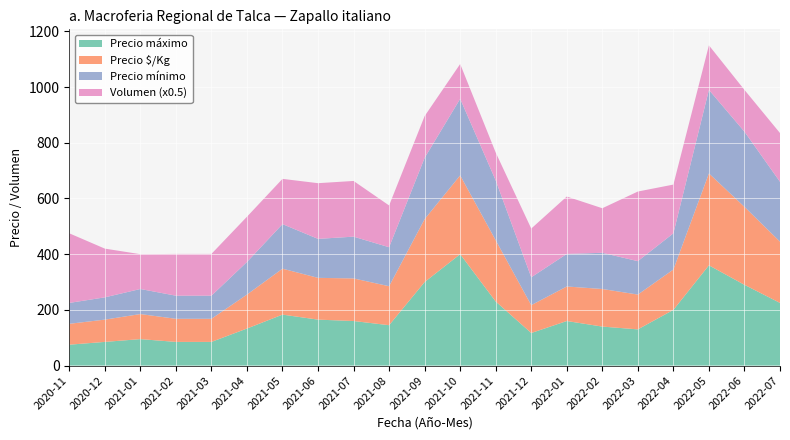

Reading left to right, list all the values displayed in this chart.

Precio $/Kg: 2020-11=75	2020-12=80	2021-01=90	2021-02=83	2021-03=83	2021-04=122	2021-05=165	2021-06=150	2021-07=153	2021-08=140	2021-09=226	2021-10=283	2021-11=220	2021-12=100	2022-01=124	2022-02=135	2022-03=125	2022-04=145	2022-05=330	2022-06=280	2022-07=220
Precio mínimo: 2020-11=75	2020-12=80	2021-01=90	2021-02=83	2021-03=83	2021-04=117	2021-05=160	2021-06=140	2021-07=150	2021-08=140	2021-09=220	2021-10=275	2021-11=215	2021-12=100	2022-01=117	2022-02=130	2022-03=120	2022-04=130	2022-05=300	2022-06=270	2022-07=215
Precio máximo: 2020-11=75	2020-12=85	2021-01=95	2021-02=85	2021-03=85	2021-04=133	2021-05=183	2021-06=165	2021-07=160	2021-08=145	2021-09=300	2021-10=400	2021-11=230	2021-12=117	2022-01=160	2022-02=140	2022-03=130	2022-04=200	2022-05=360	2022-06=290	2022-07=225
Volumen: 2020-11=500	2020-12=350	2021-01=250	2021-02=300	2021-03=300	2021-04=325	2021-05=325	2021-06=400	2021-07=400	2021-08=300	2021-09=300	2021-10=250	2021-11=200	2021-12=350	2022-01=412	2022-02=320	2022-03=500	2022-04=350	2022-05=320	2022-06=300	2022-07=350